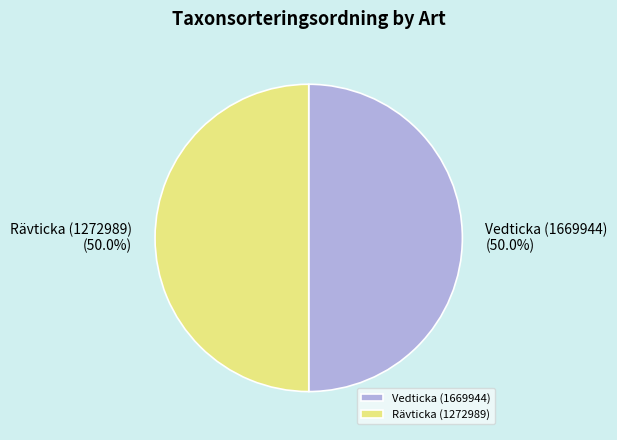

Combined, do Vedticka (1669944) and Rävticka (1272989) account for over 50%?

Yes